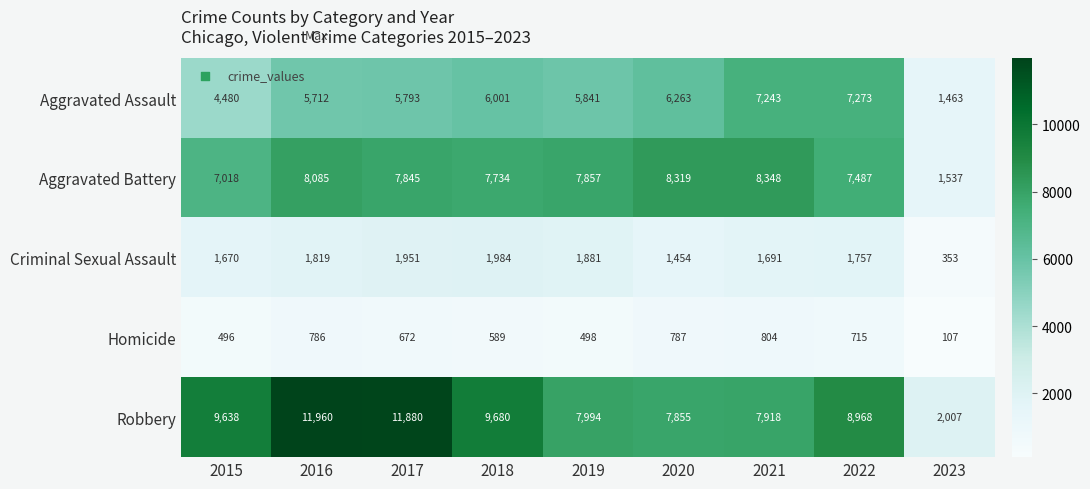

How many distinct data groups are displayed?

5